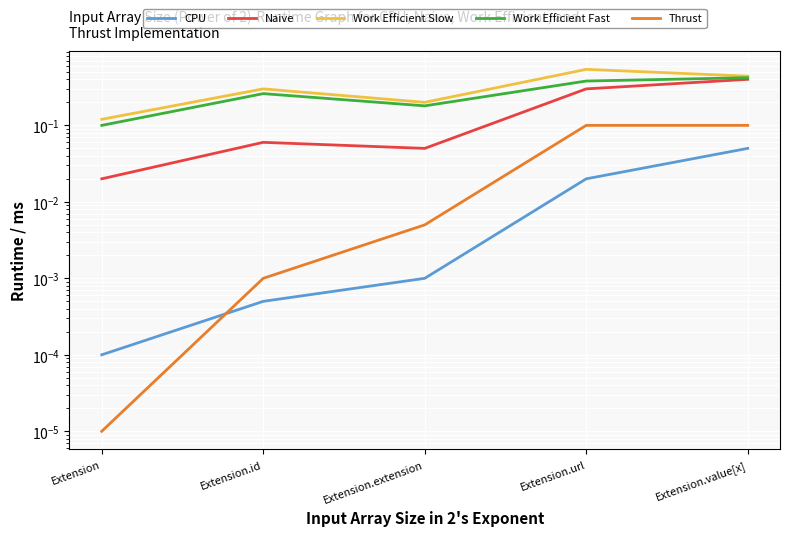

How many interior local valleys does the Work Efficient Fast series have?

1